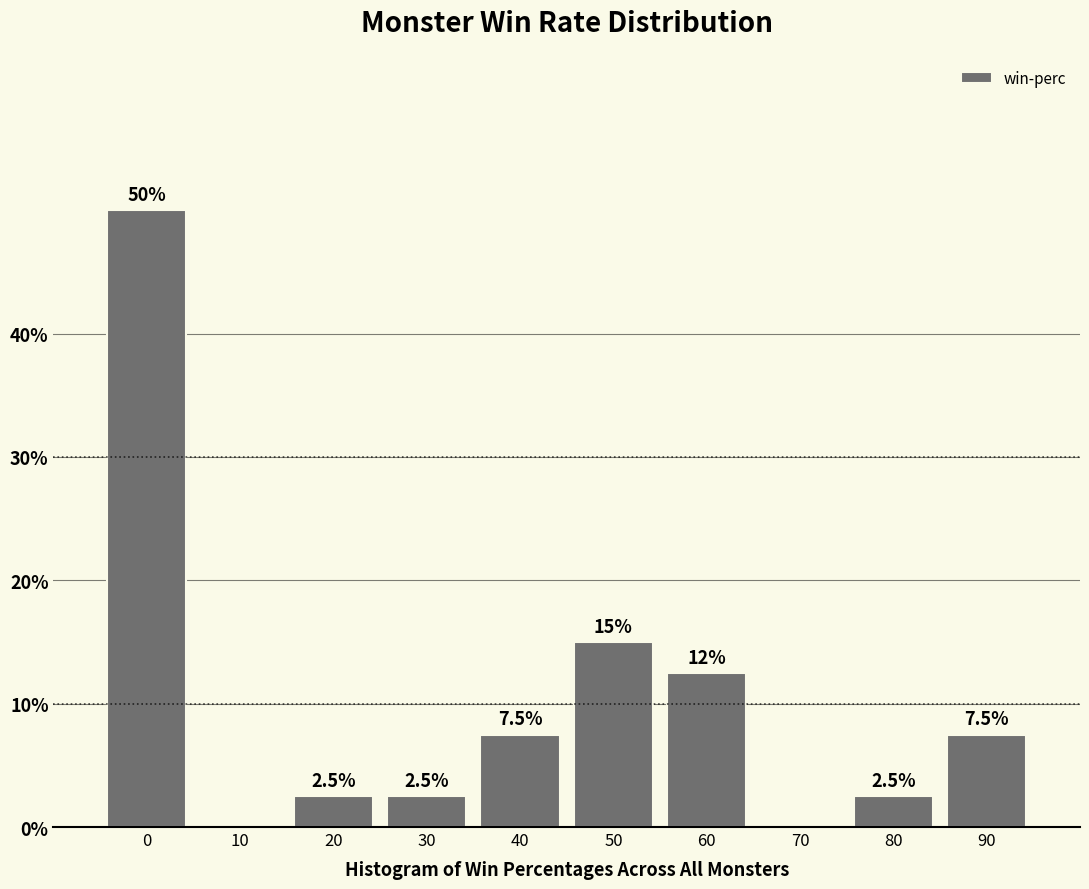

Reading left to right, transcribe all the data shown in this chart.

0=50.0	10=0.0	20=2.5	30=2.5	40=7.5	50=15.0	60=12.5	70=0.0	80=2.5	90=7.5